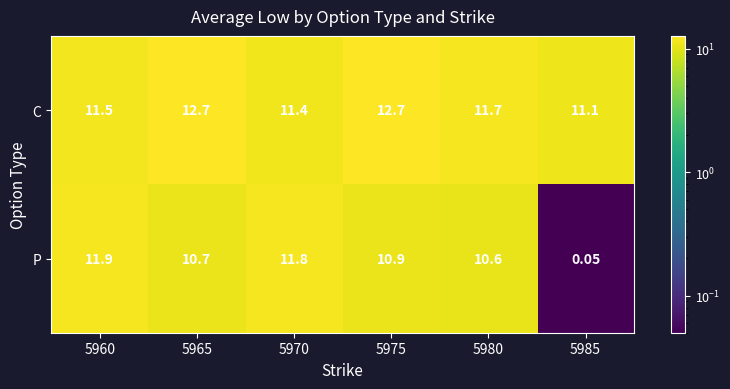

How many series are shown in this chart?

2